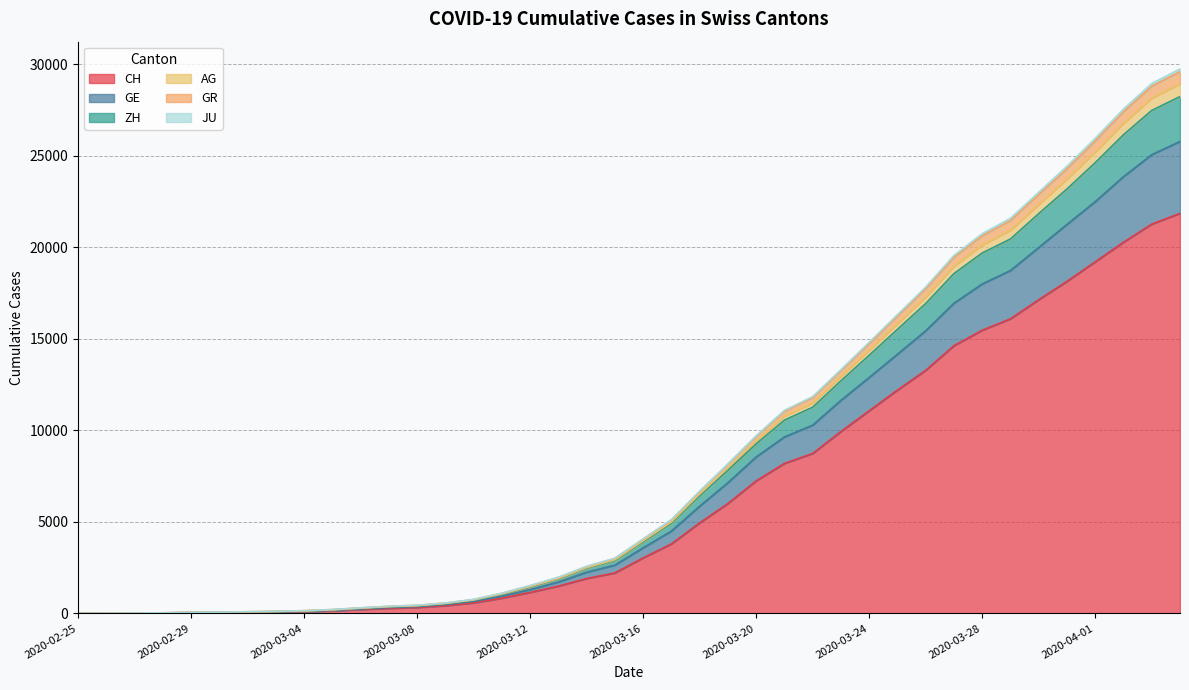

The GR series shows 39 at 2020-02-29. True or false?

True